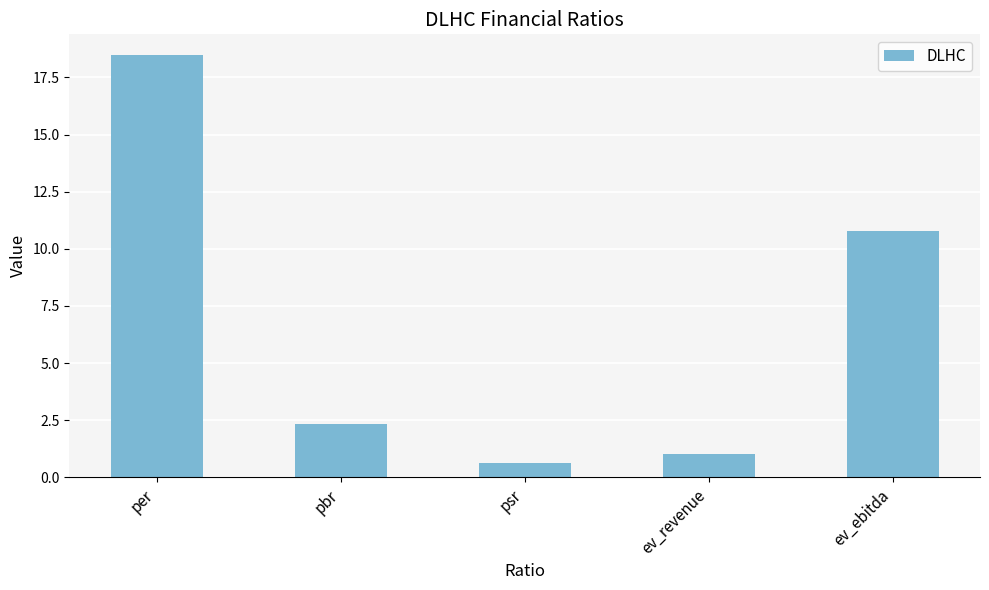

What is the sum of the values at psr and pbr?

3.0